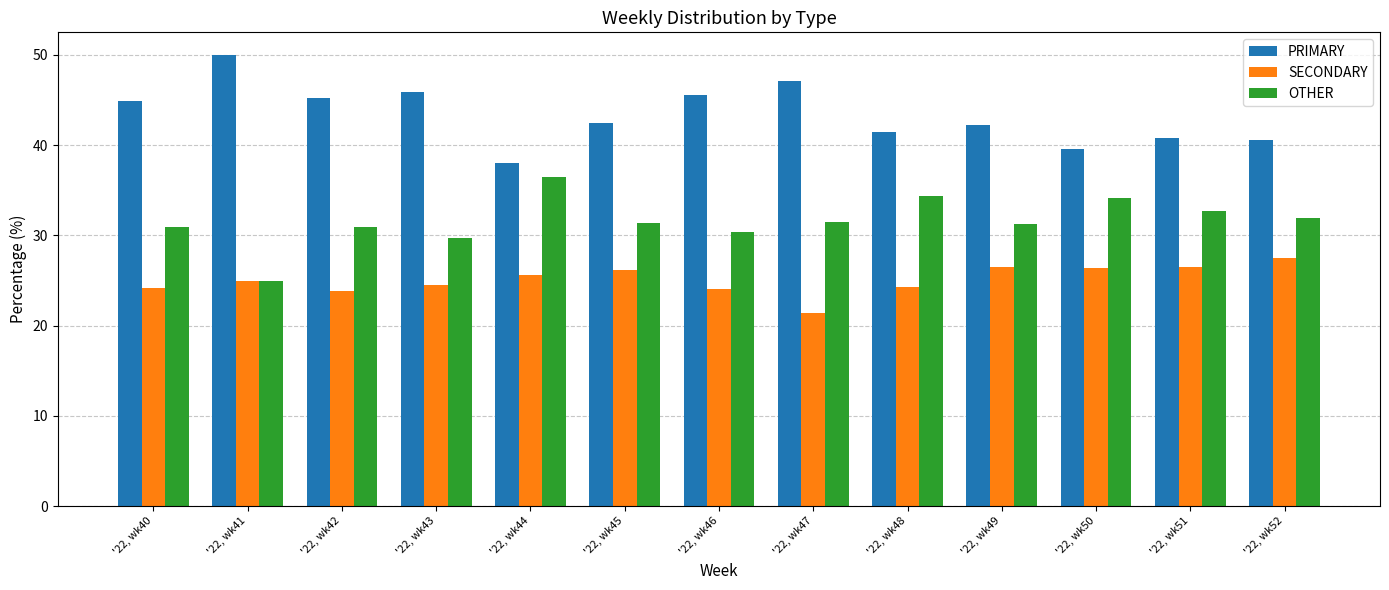

What is the greatest value displayed?

50.0